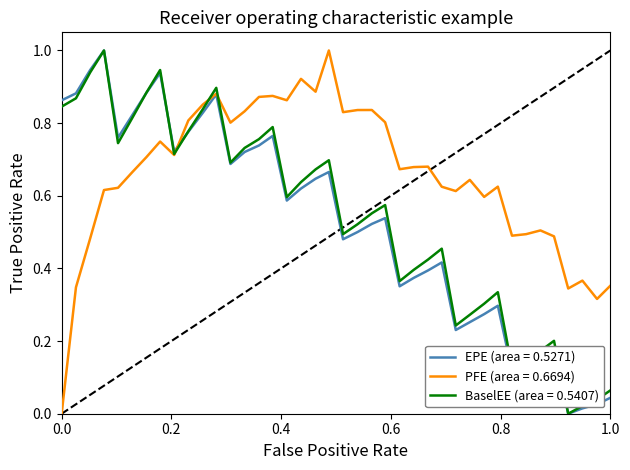

Which series has the largest total across all categories?

PFE (area = 0.6694)